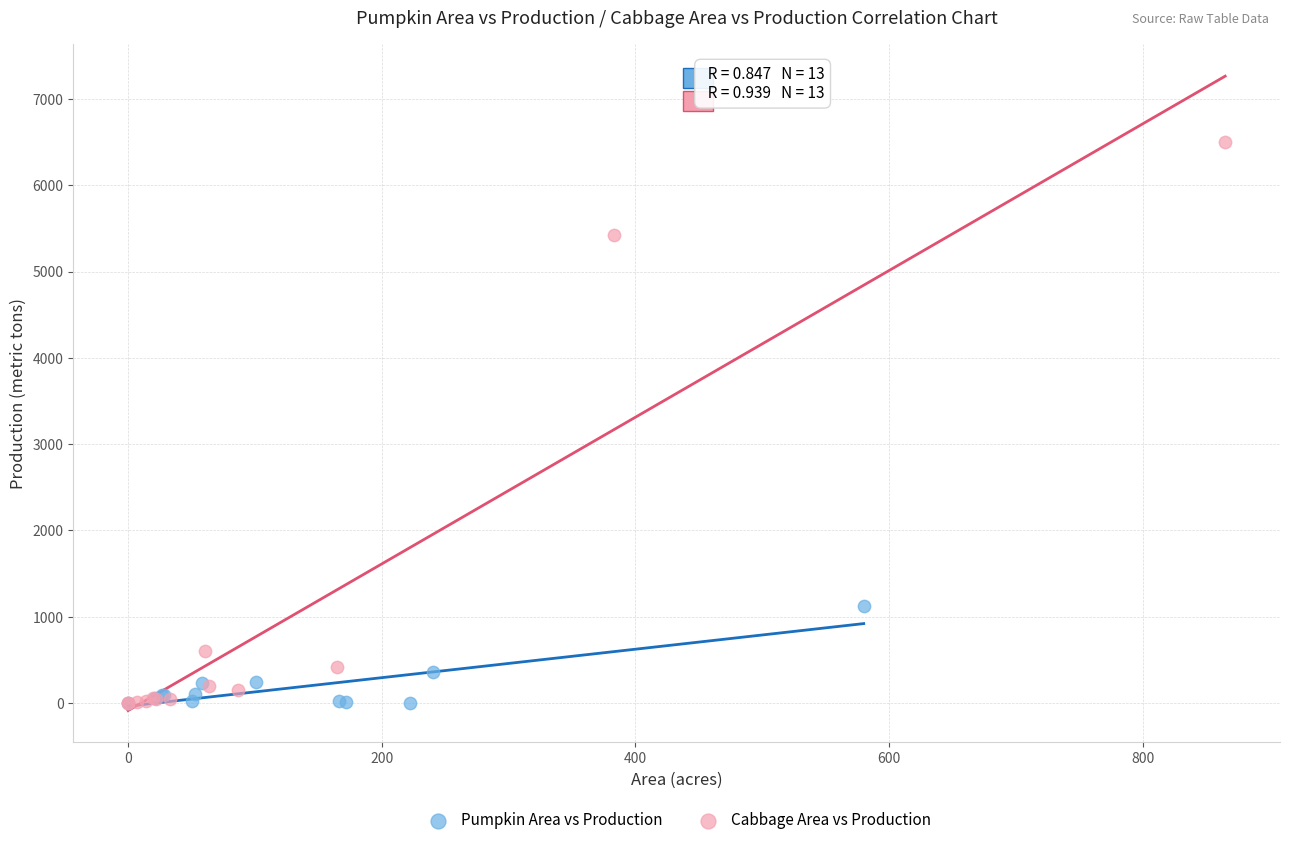

Which series contains the highest Y value?

Cabbage Area vs Production